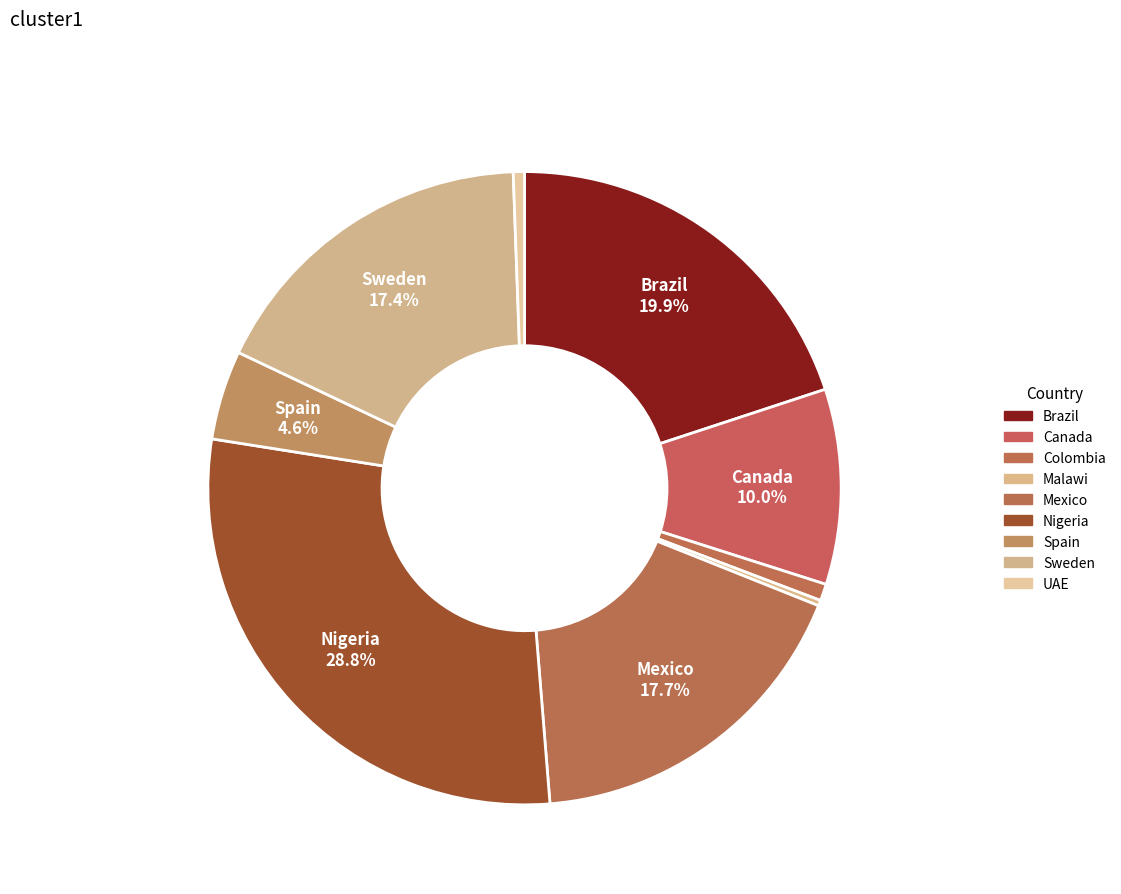

Which slice is the smallest?

Malawi